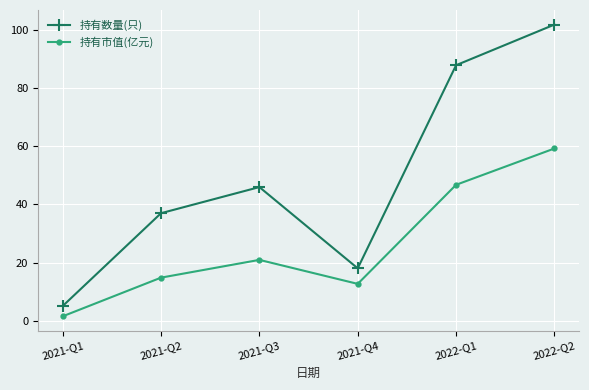

What is the spread (max minus min) of values at 2022-Q1?

41.2